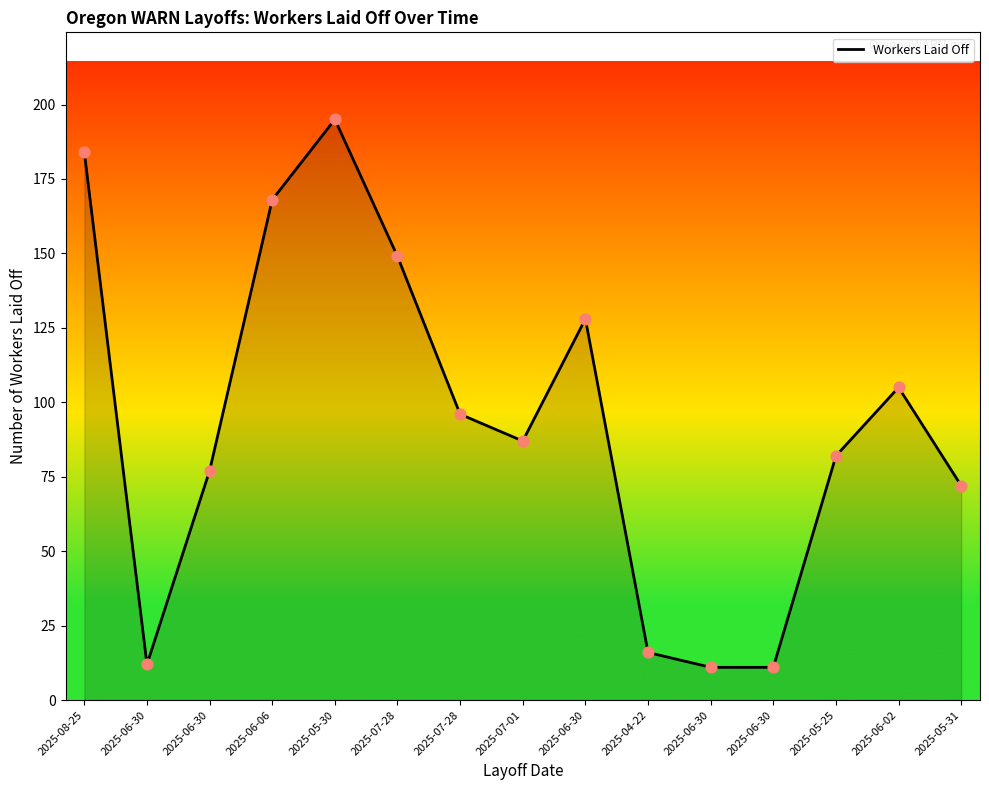

Which has a higher value, 2025-06-30 or 2025-06-06?

2025-06-06